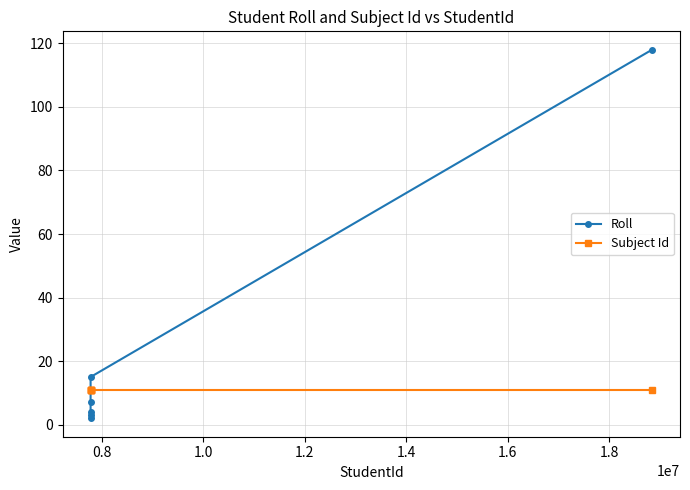

At how many categories does at least one series exceed 117?

1